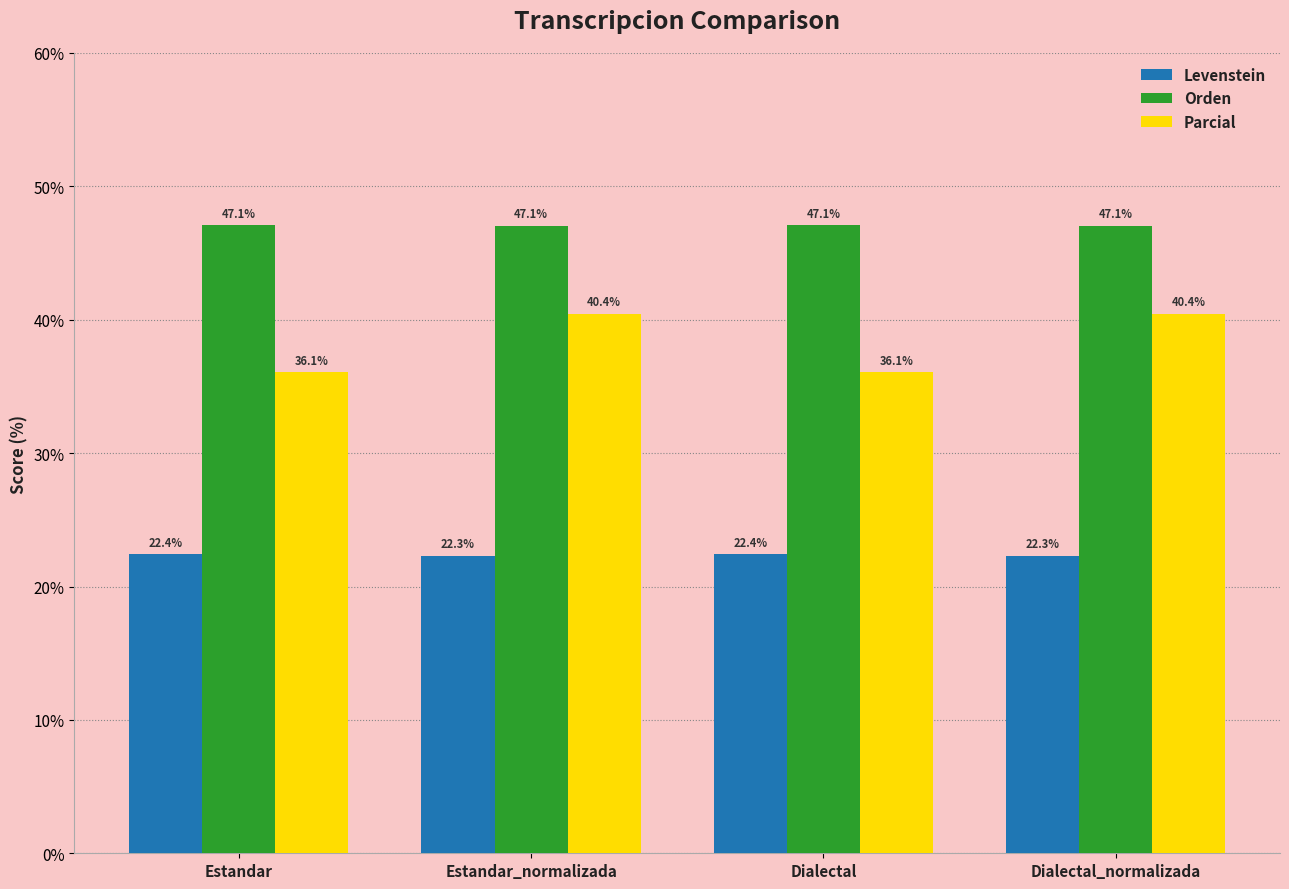

What is the difference between the maximum and minimum values in the Parcial series?

4.4